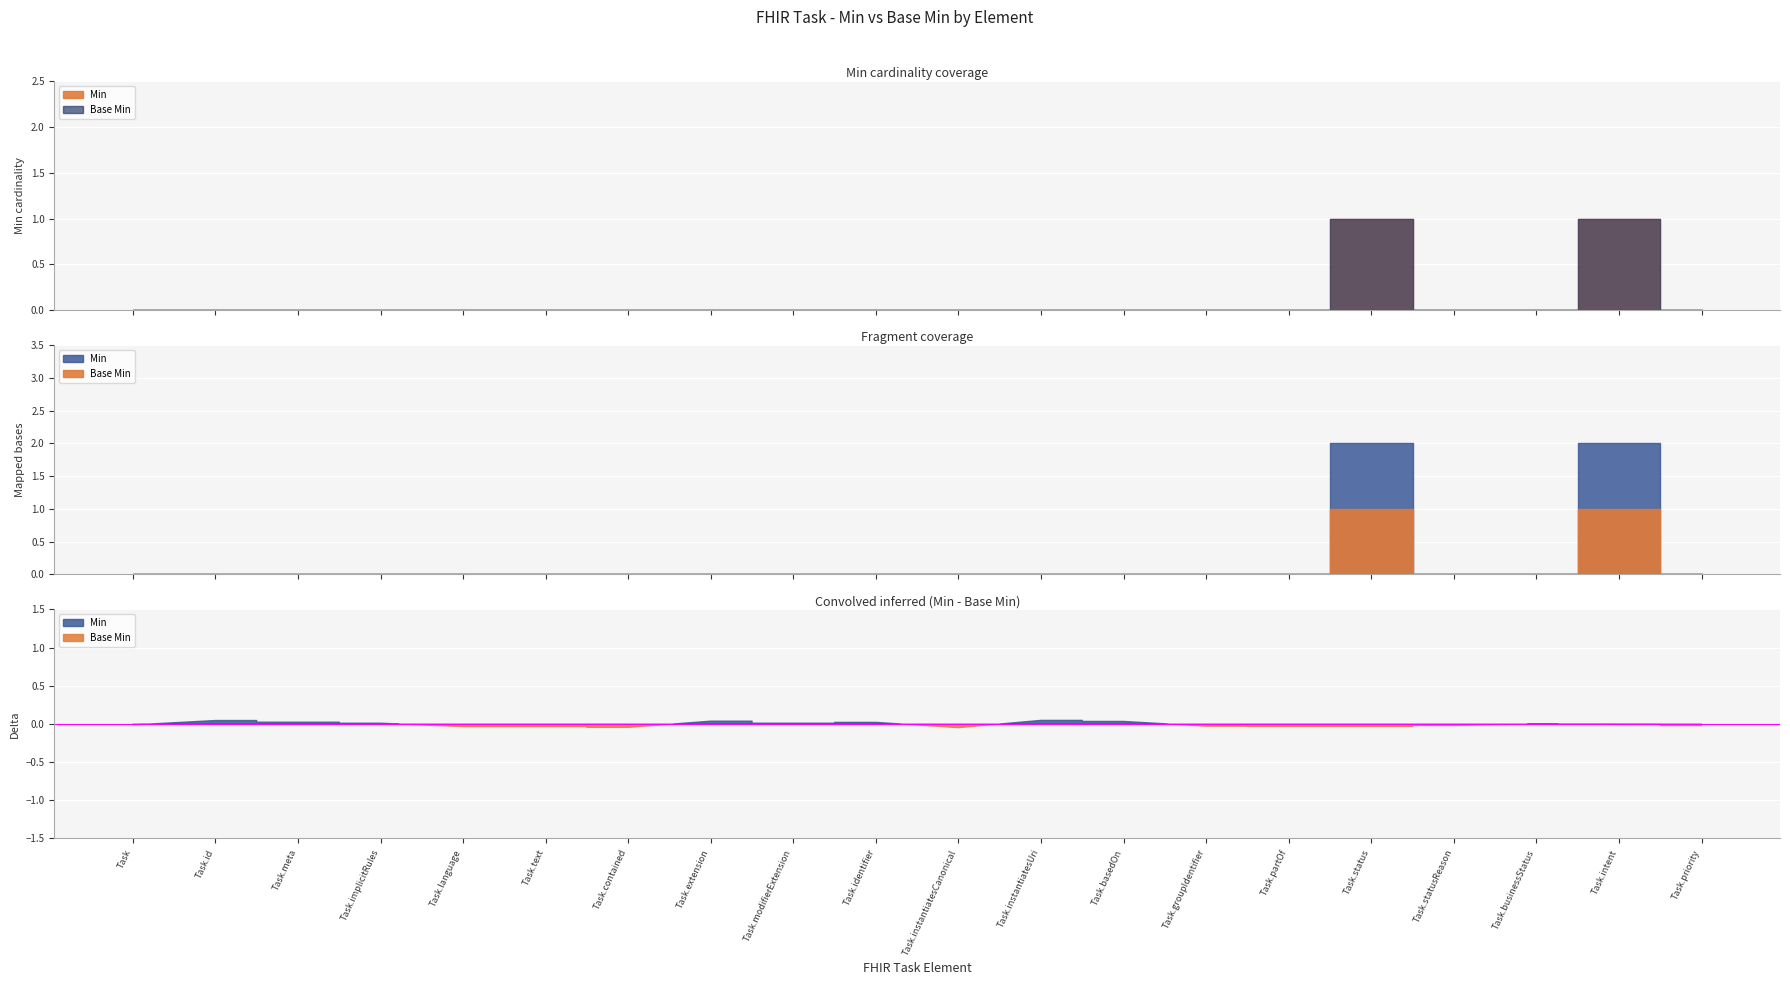

True or false: Base Min and Min intersect in this chart.

False